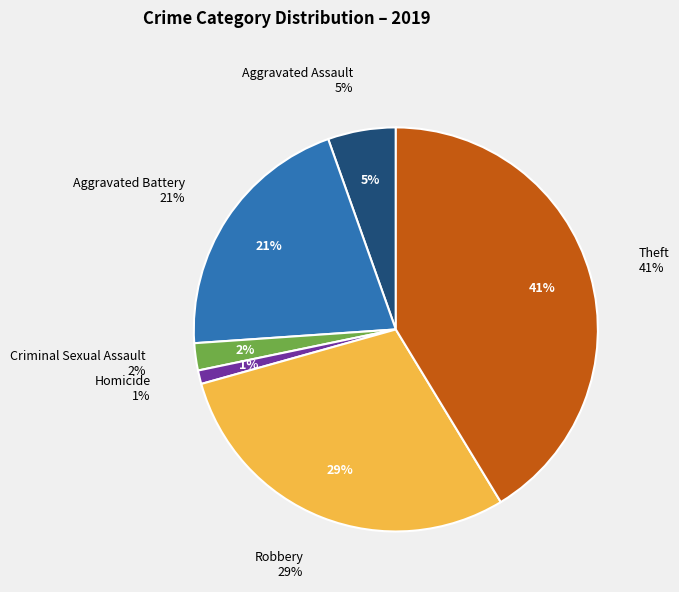

Count the number of slices in the pie.

6